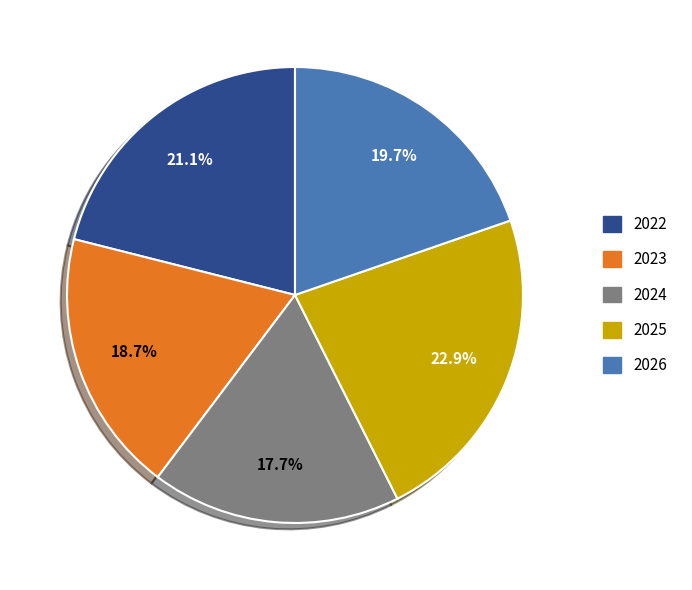

What is the largest slice in the pie chart?

2025